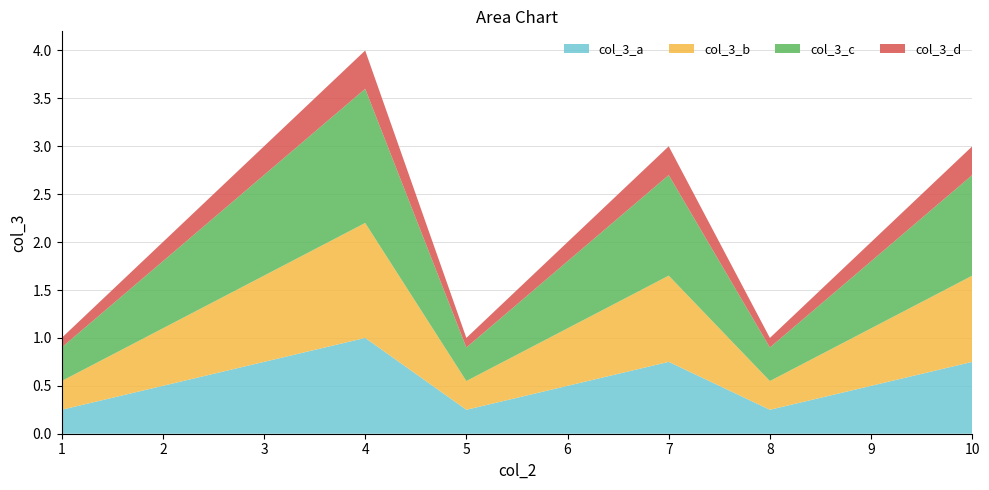

Reading right to left, what are all the values shown in this chart?

3	2	1	3	2	1	4	3	2	1